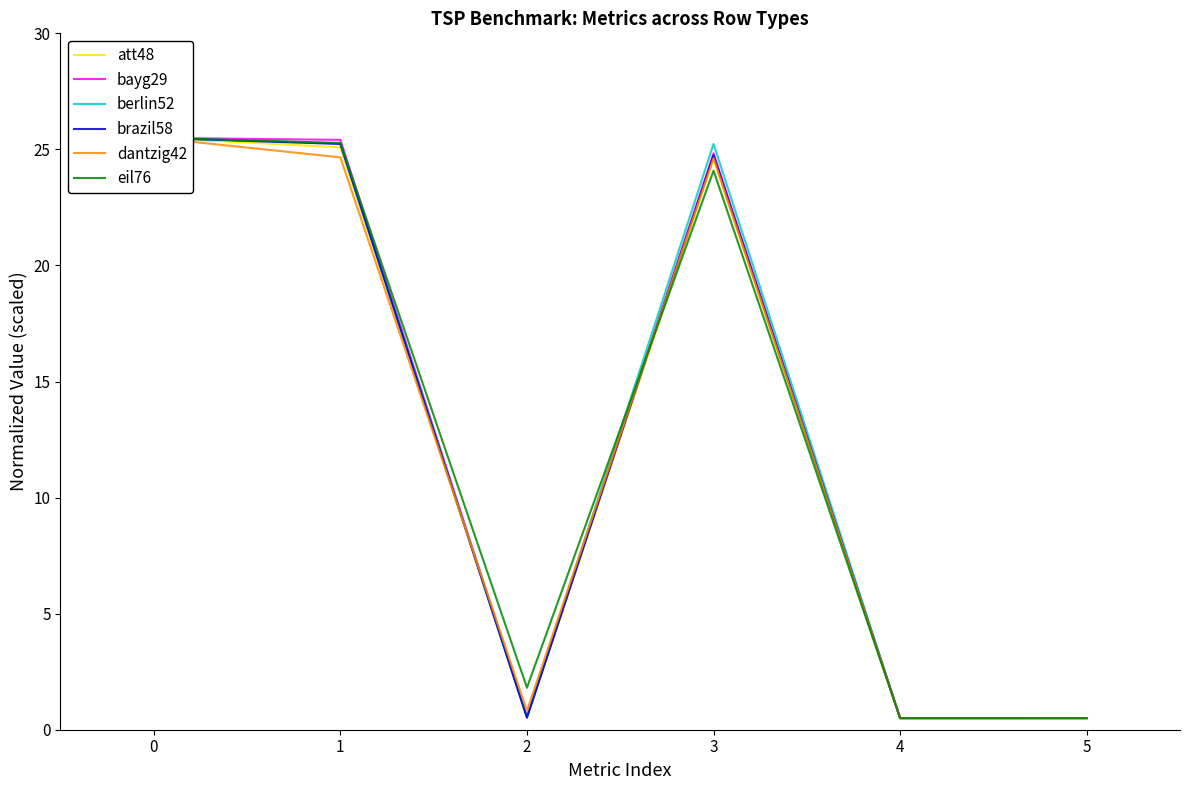

What is the sum of the berlin52 values at 1 and 0?

50.8